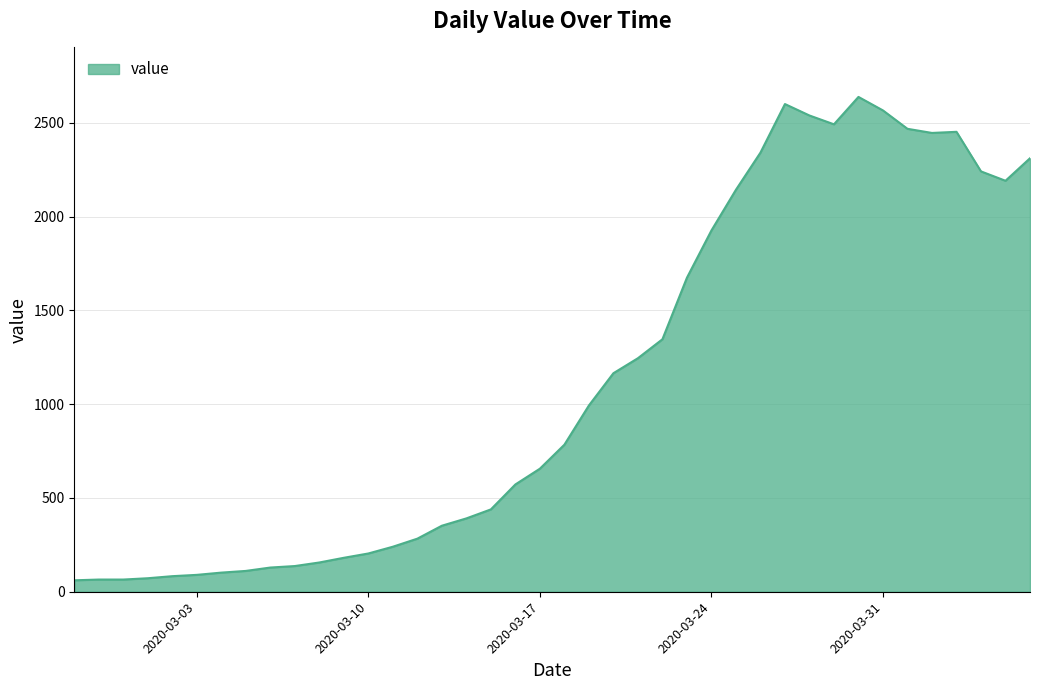

What is the smallest value displayed?

61